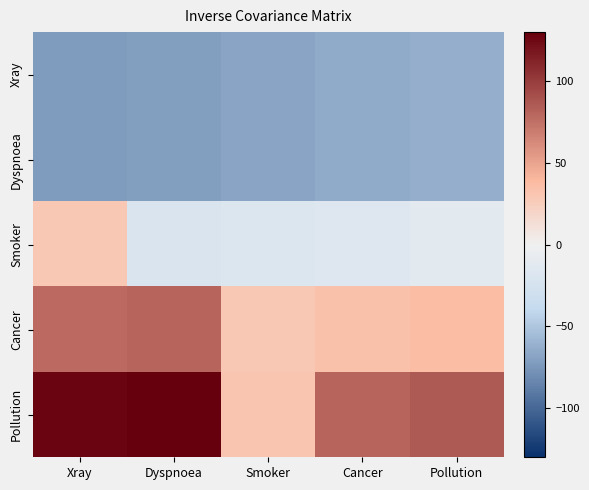

Reading right to left, transcribe all the data shown in this chart.

Xray: Pollution=-62.0	Cancer=-64.7	Smoker=-67.5	Dyspnoea=-70.2	Xray=-73.0
Dyspnoea: Pollution=-62.0	Cancer=-64.7	Smoker=-67.5	Dyspnoea=-70.2	Xray=-73.0
Smoker: Pollution=-12.6	Cancer=-15.4	Smoker=-18.1	Dyspnoea=-20.8	Xray=28.5
Cancer: Pollution=36.8	Cancer=34.0	Smoker=28.5	Dyspnoea=80.6	Xray=77.9
Pollution: Pollution=86.1	Cancer=80.6	Smoker=31.3	Dyspnoea=130.0	Xray=127.3